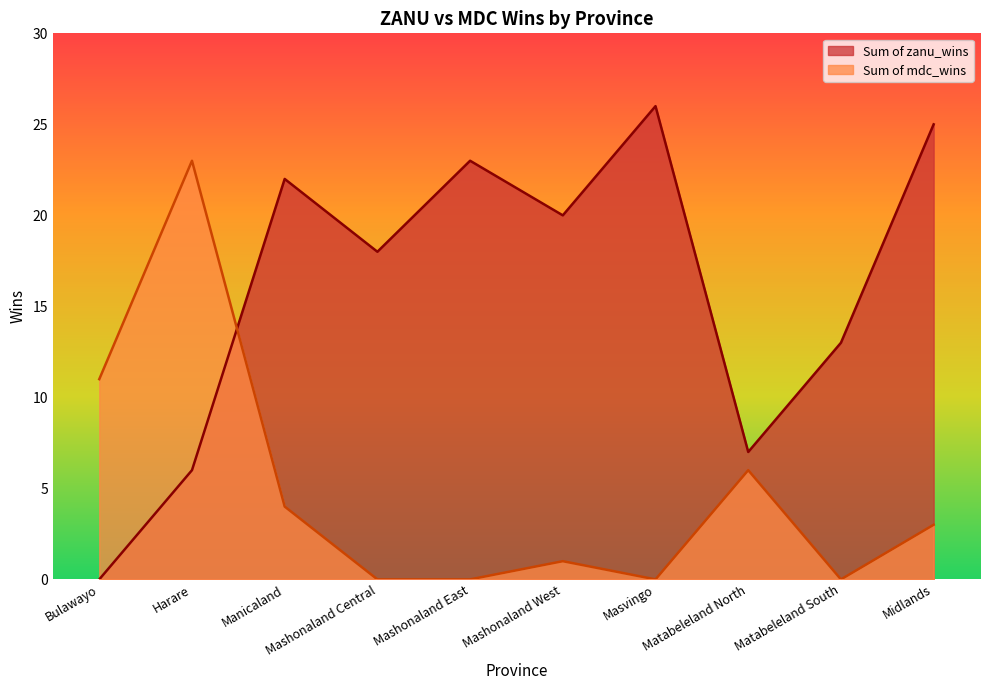

The Sum of zanu_wins series shows 20 at Mashonaland West. True or false?

True